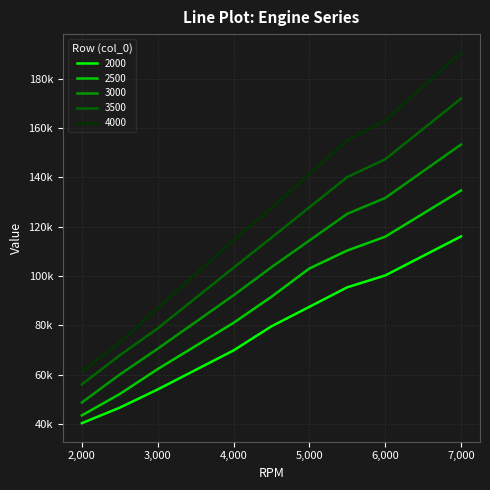

What are all the series names shown in the legend?

2000, 2500, 3000, 3500, 4000